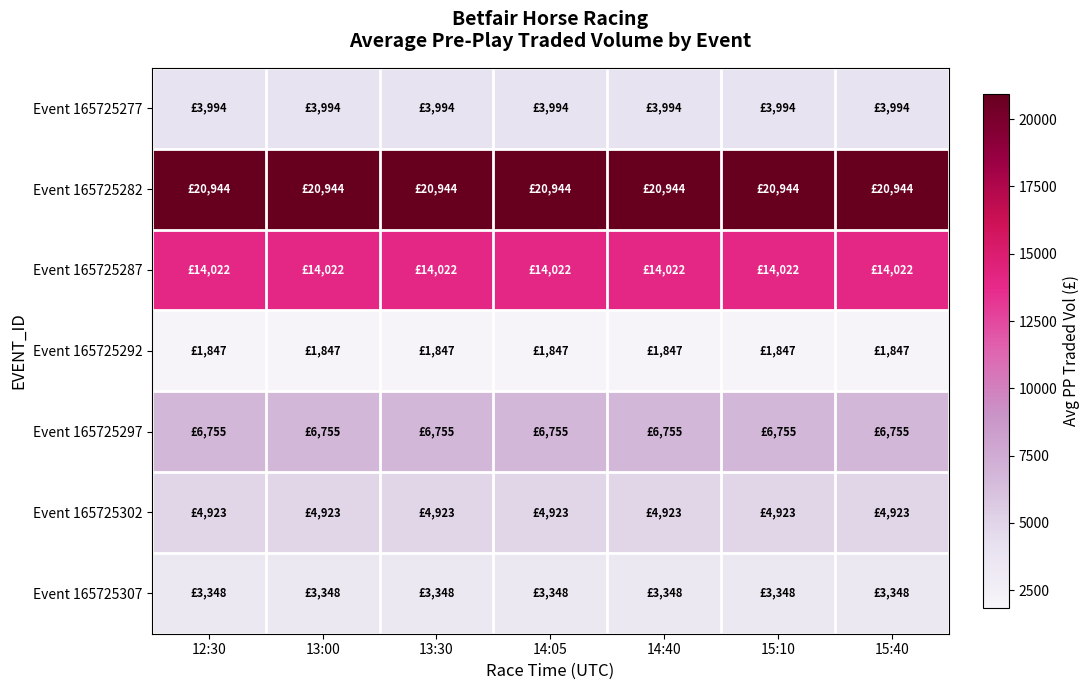

Rank the series by their maximum value, from lowest to highest.

Event 165725292, Event 165725307, Event 165725277, Event 165725302, Event 165725297, Event 165725287, Event 165725282